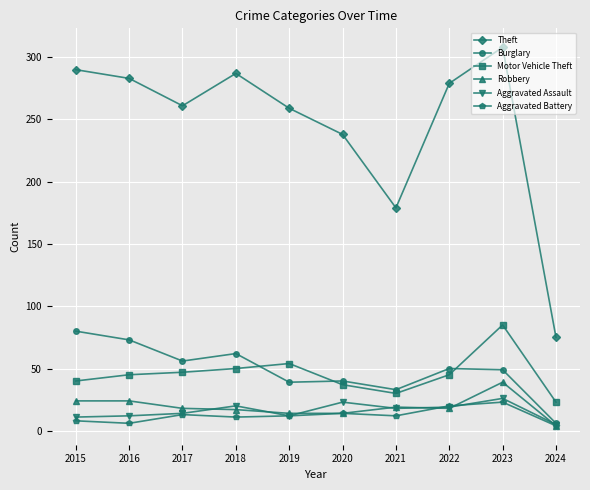

What is the highest value of the Robbery series?

39